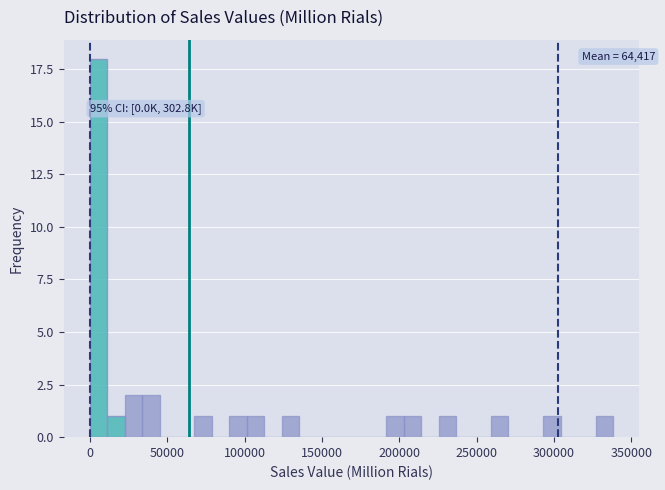

Read against the x-axis, roughly where is the centre of the tallest bar?

5000